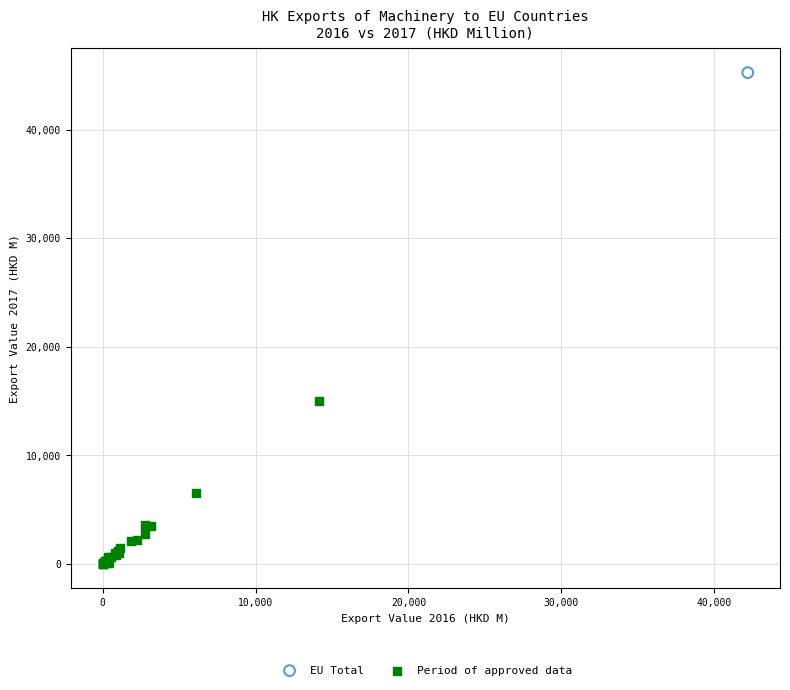

What are all the series names shown in the legend?

EU Total, Period of approved data